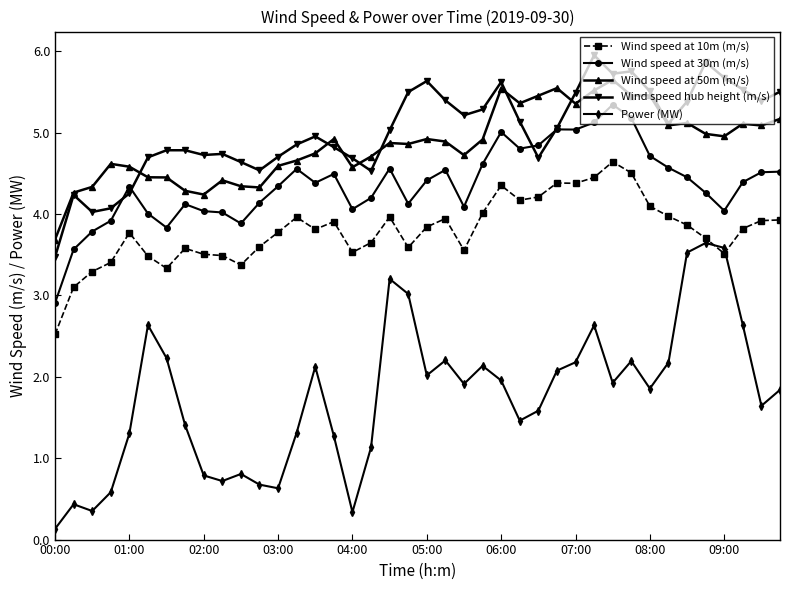

List the series in order of their peak value, lowest first.

Power (MW), Wind speed at 10m (m/s), Wind speed at 30m (m/s), Wind speed at 50m (m/s), Wind speed hub height (m/s)